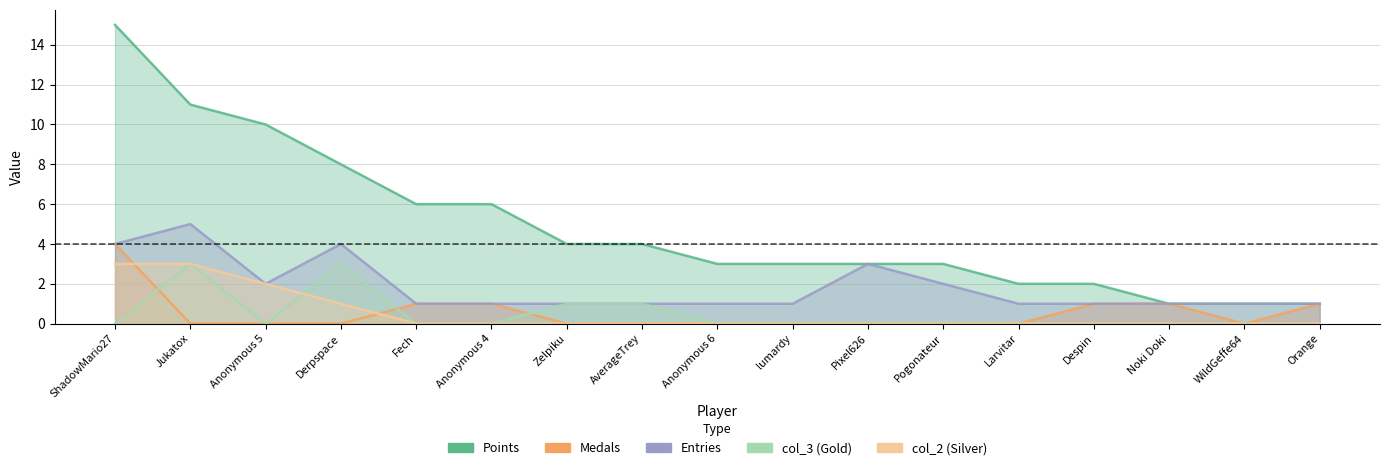

Rank the series at Larvitar from lowest to highest value.

Medals, col_3, col_2, Entries, Points